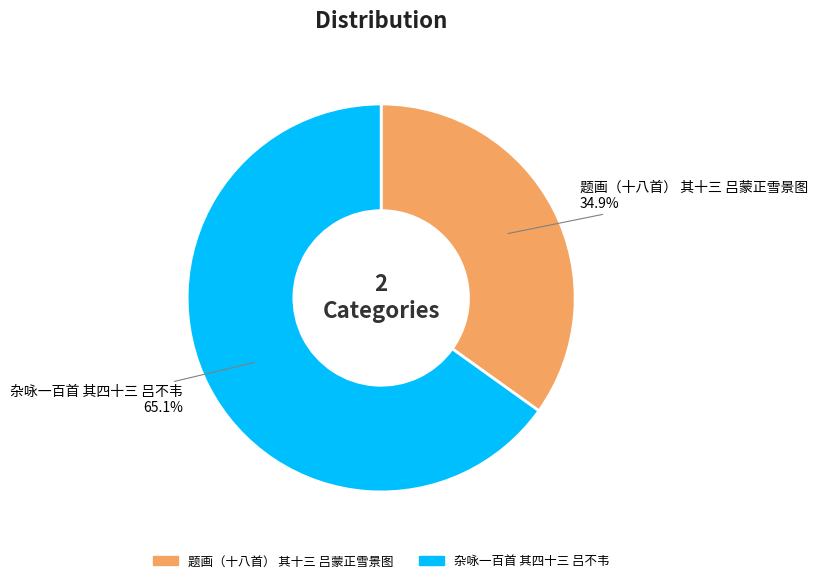

How many slices are in this pie chart?

2